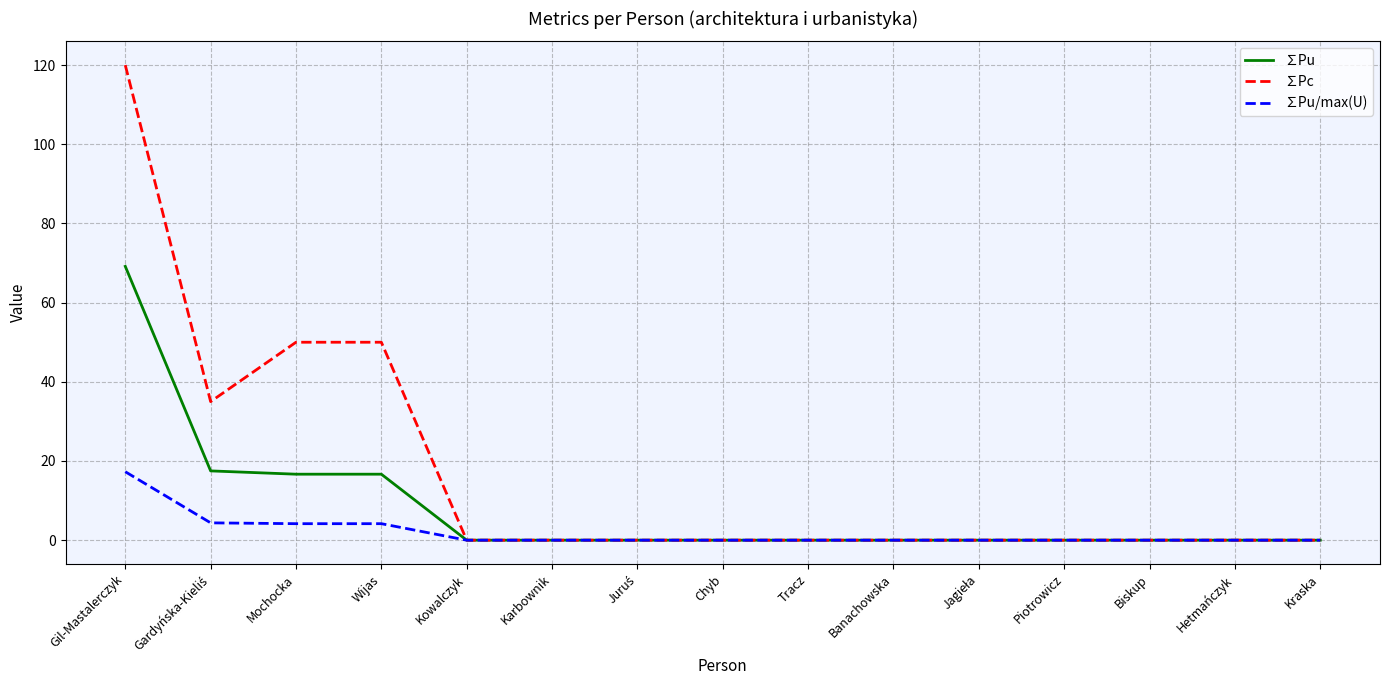

At which category is the sum across all series the highest?

Gil-Mastalerczyk